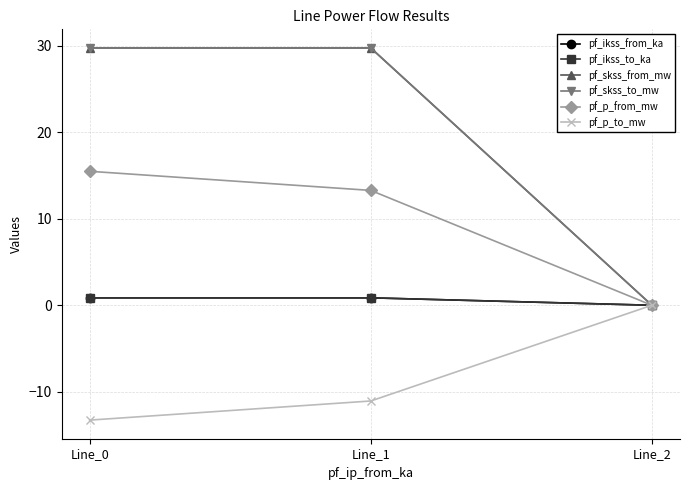

At which label is pf_p_to_mw closest to -6?

Line_1